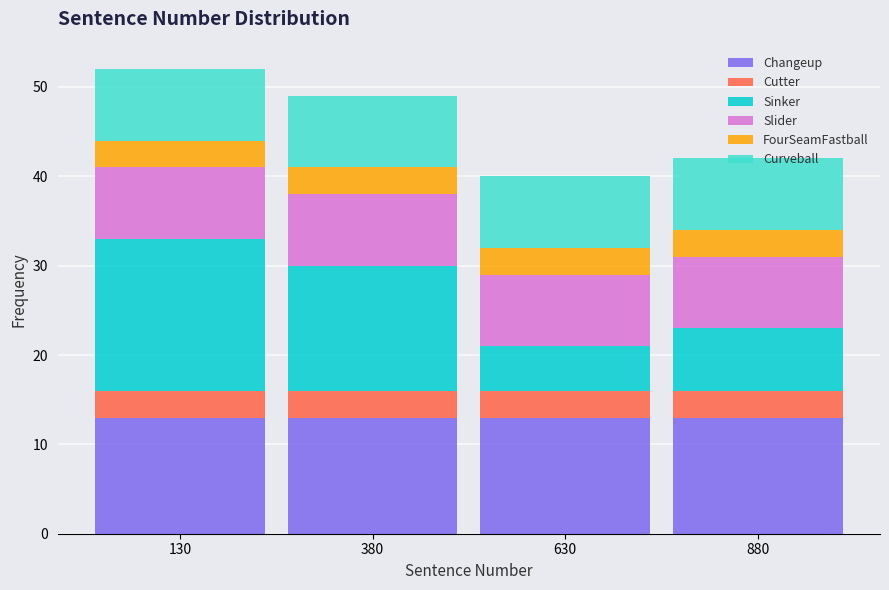

What is the sum of all Changeup values?

52